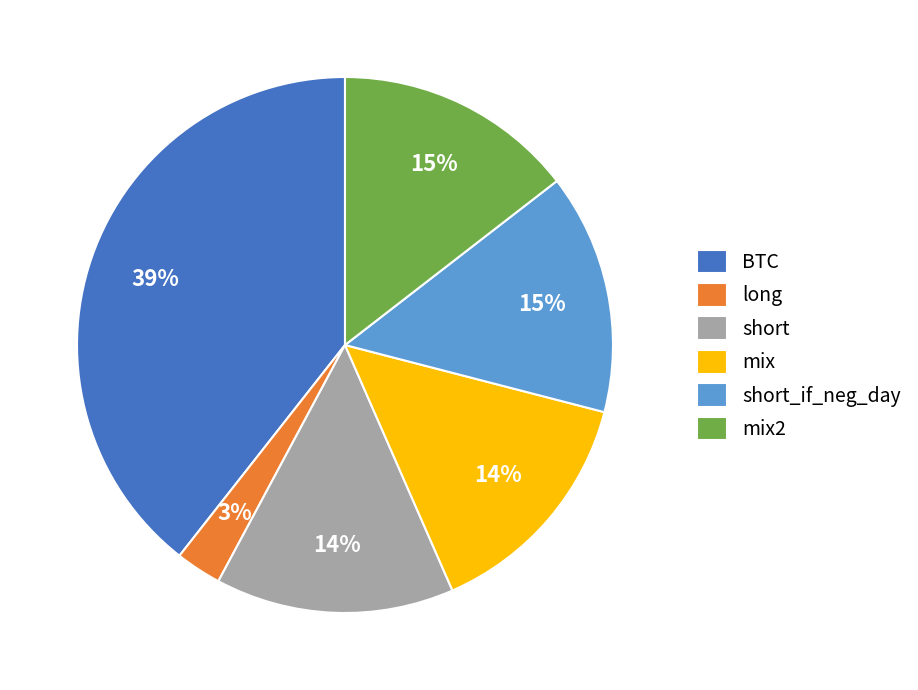

Which category has the biggest portion of the pie?

BTC